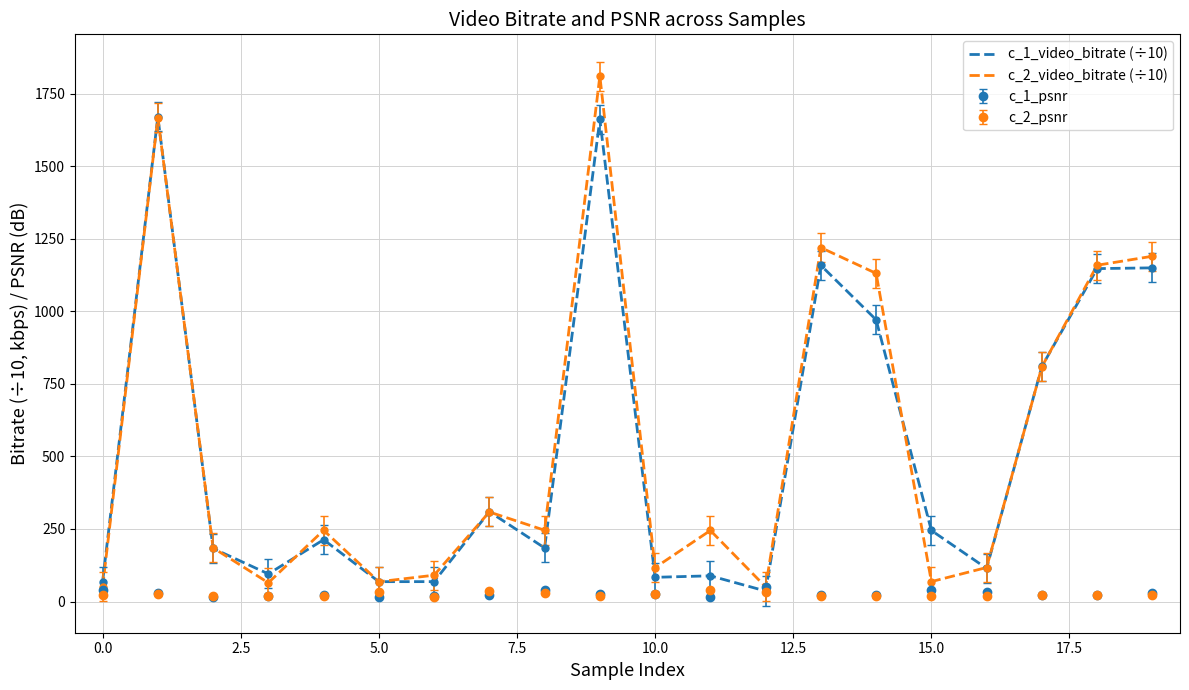

What is the maximum value shown in the chart?

1810.5